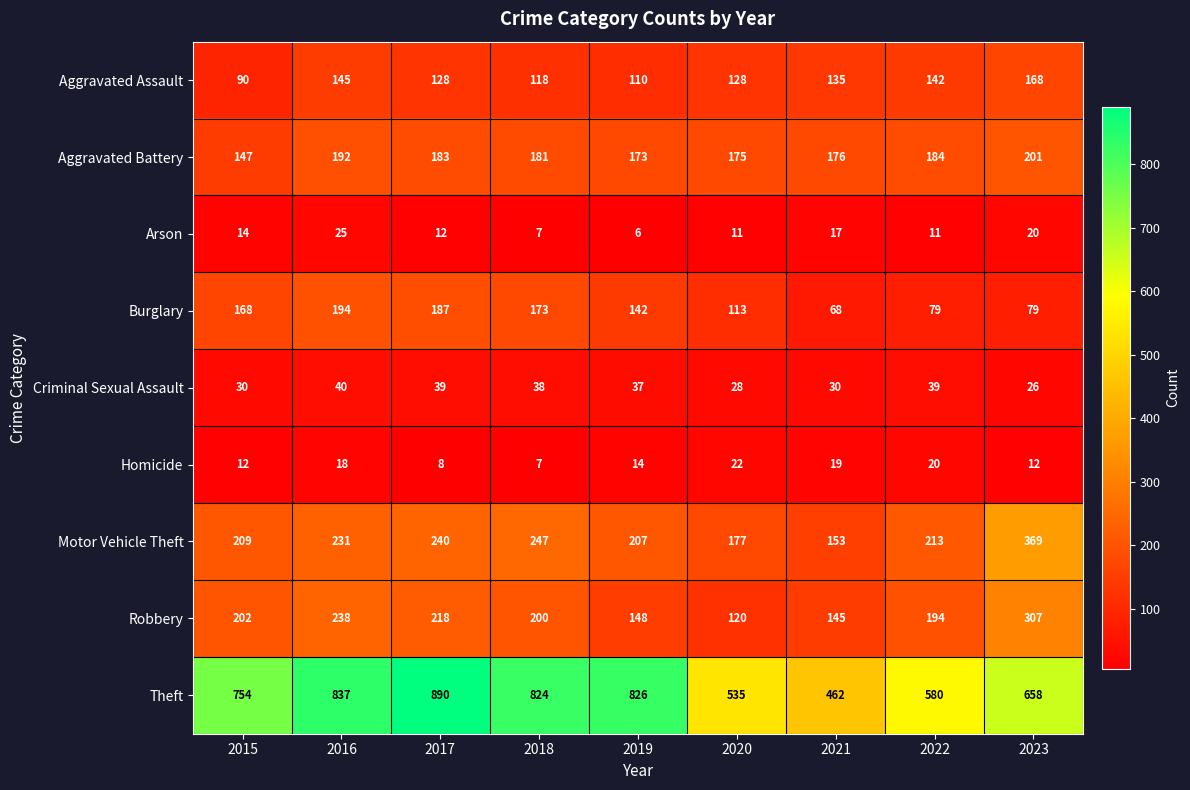

Which series has the largest range (max minus min)?

Theft